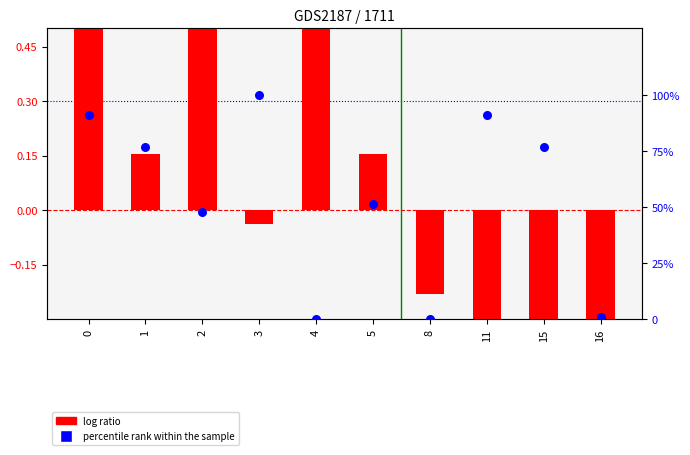

At how many categories does at least one series exceed 59?

5